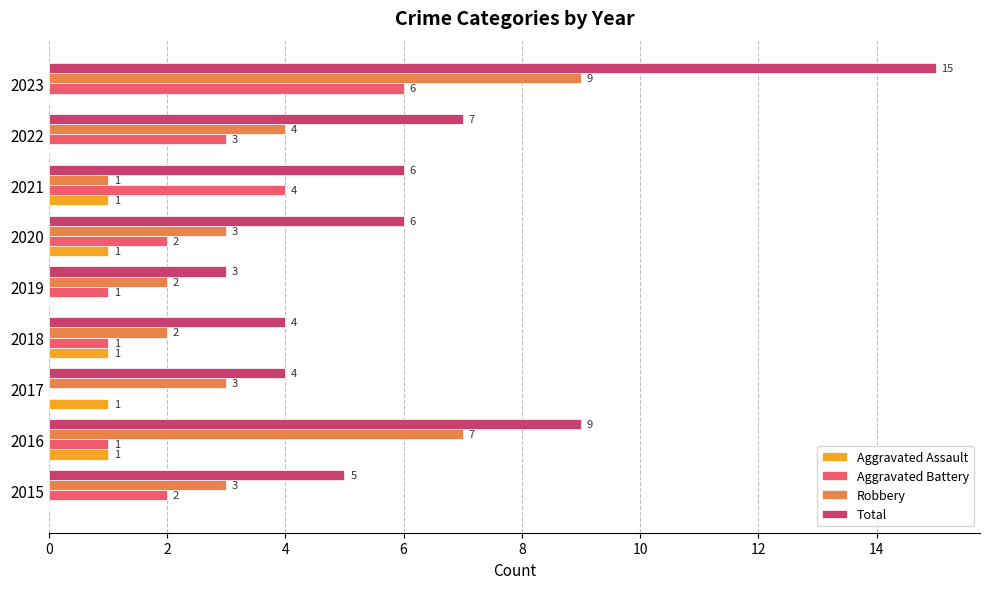

The value of Robbery at 2023 is 9. True or false?

True